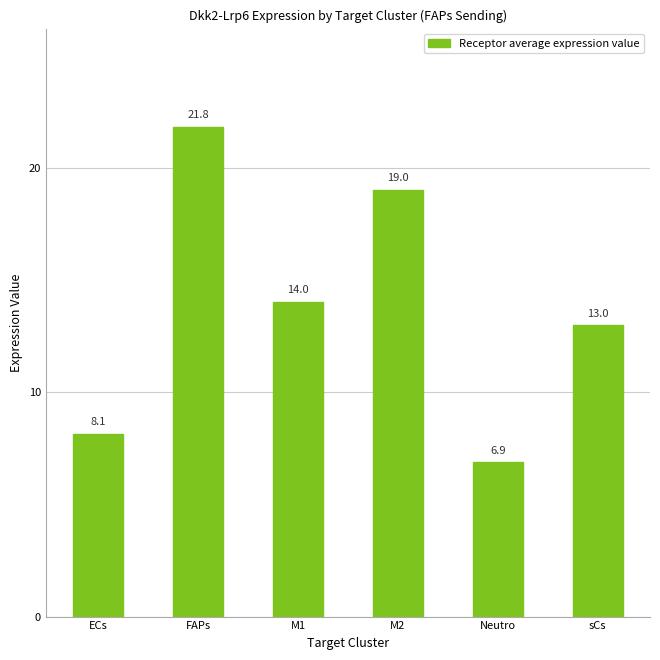

List the labels in order of value, smallest first.

Neutro, ECs, sCs, M1, M2, FAPs